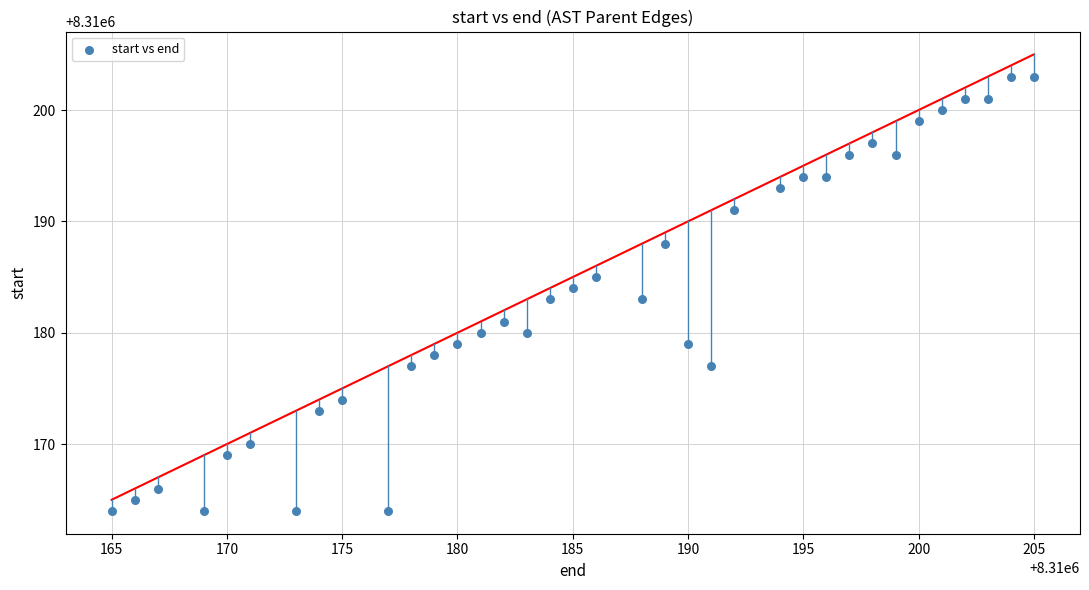

What is the range of Y values (max minus min)?

39